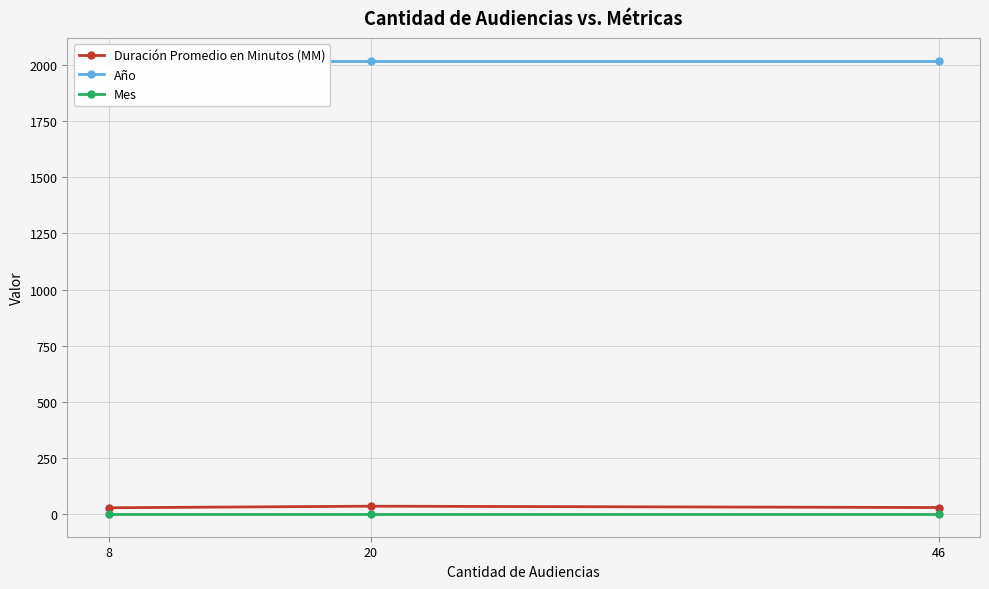

What is the highest value of the Año series?

2019